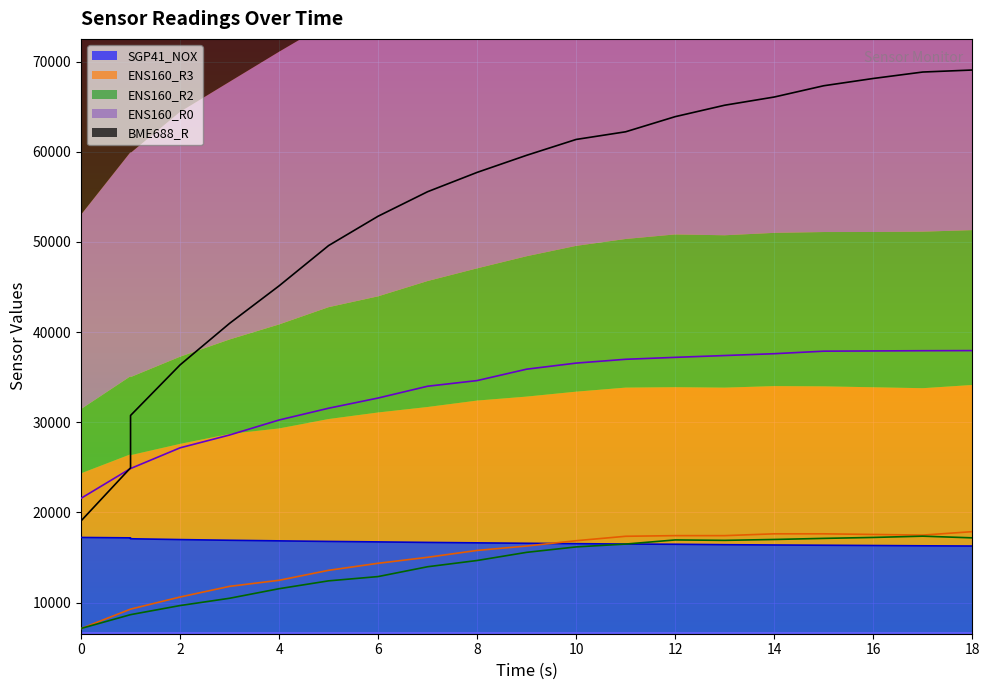

Rank the series at 3 from highest to lowest value.

BME688_R, ENS160_R0, SGP41_NOX, ENS160_R3, ENS160_R2